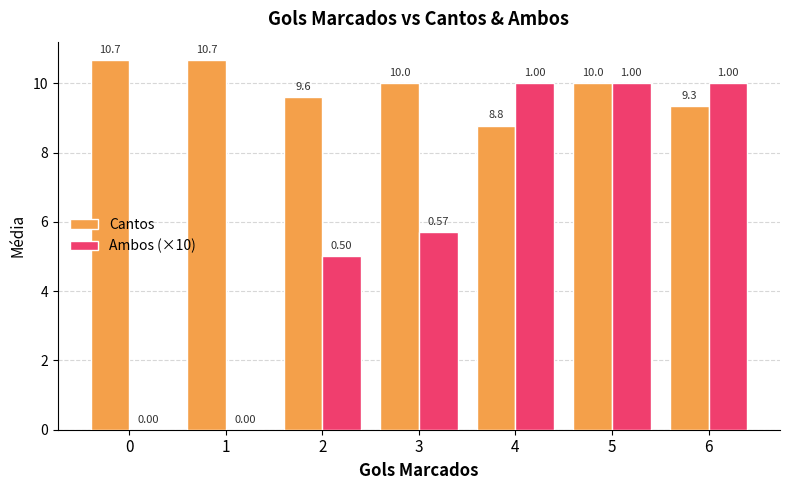

Is the value of Ambos (×10) at 2 greater than the value of Cantos at 5?

No